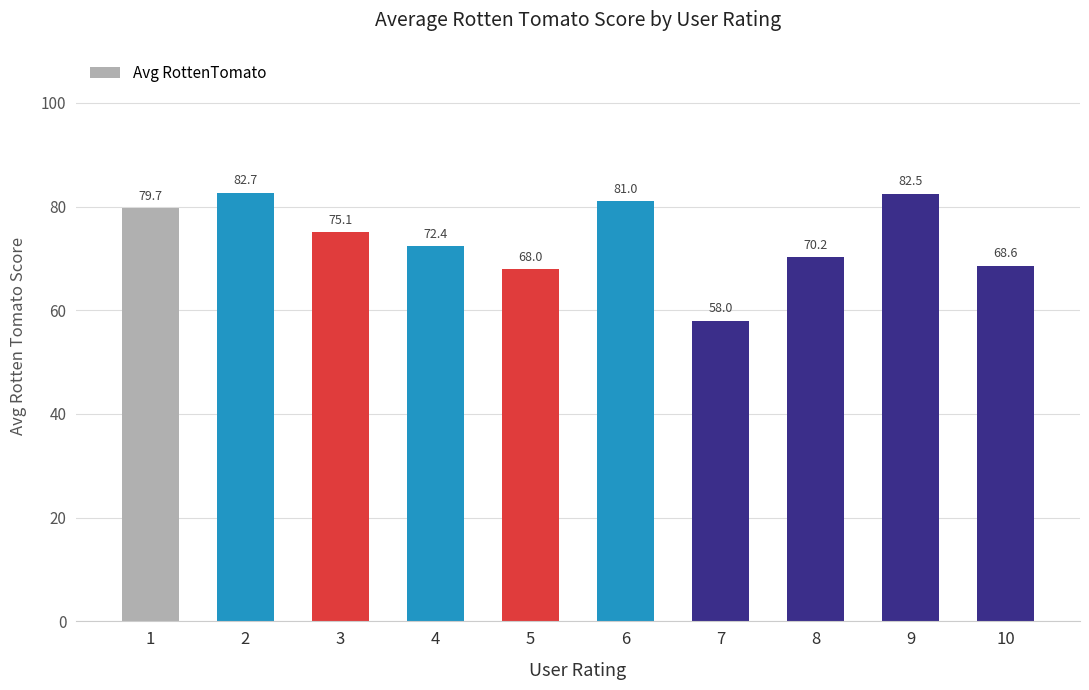

Where does the data first go above 75?

1